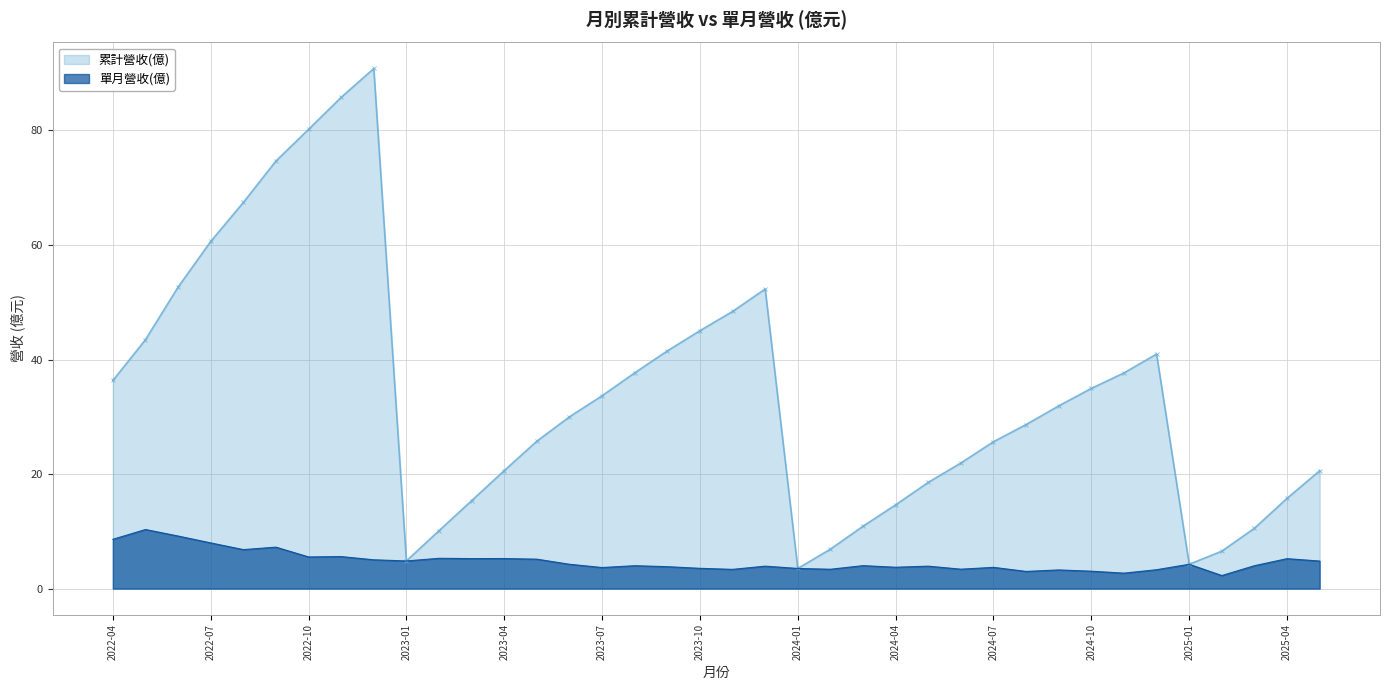

The value of 累計營收(億) at 2024-07 is 25.6. True or false?

True